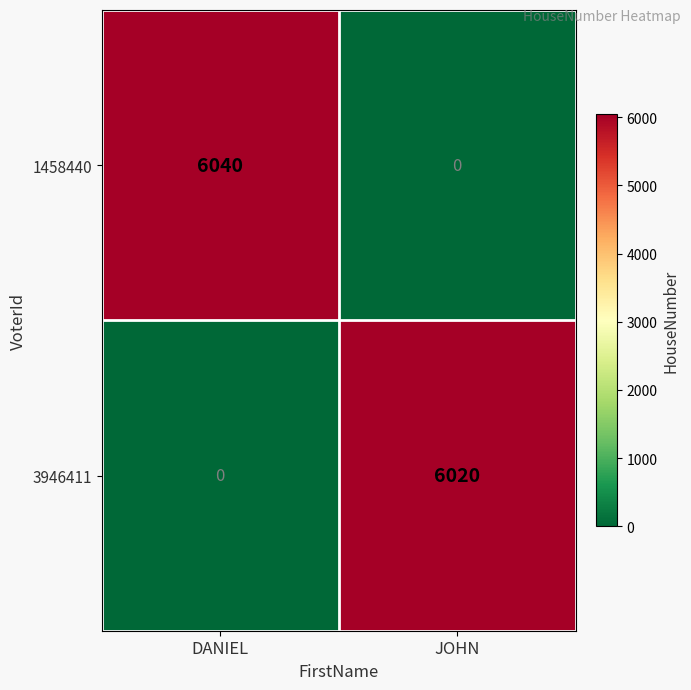

Reading right to left, list all the values displayed in this chart.

1458440: JOHN=0	DANIEL=6040
3946411: JOHN=6020	DANIEL=0